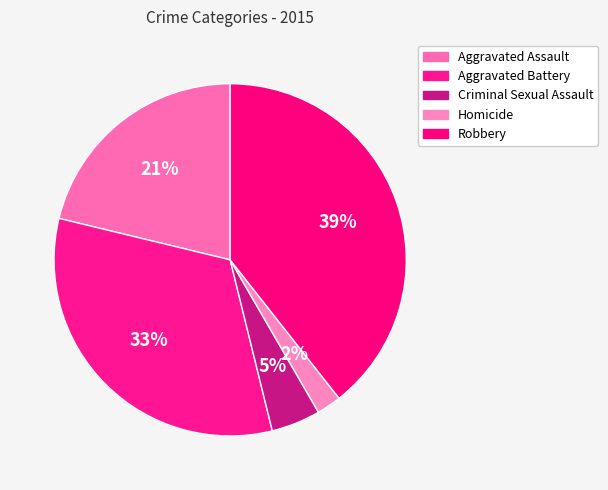

Is it true that Criminal Sexual Assault is 14% of the pie?

False